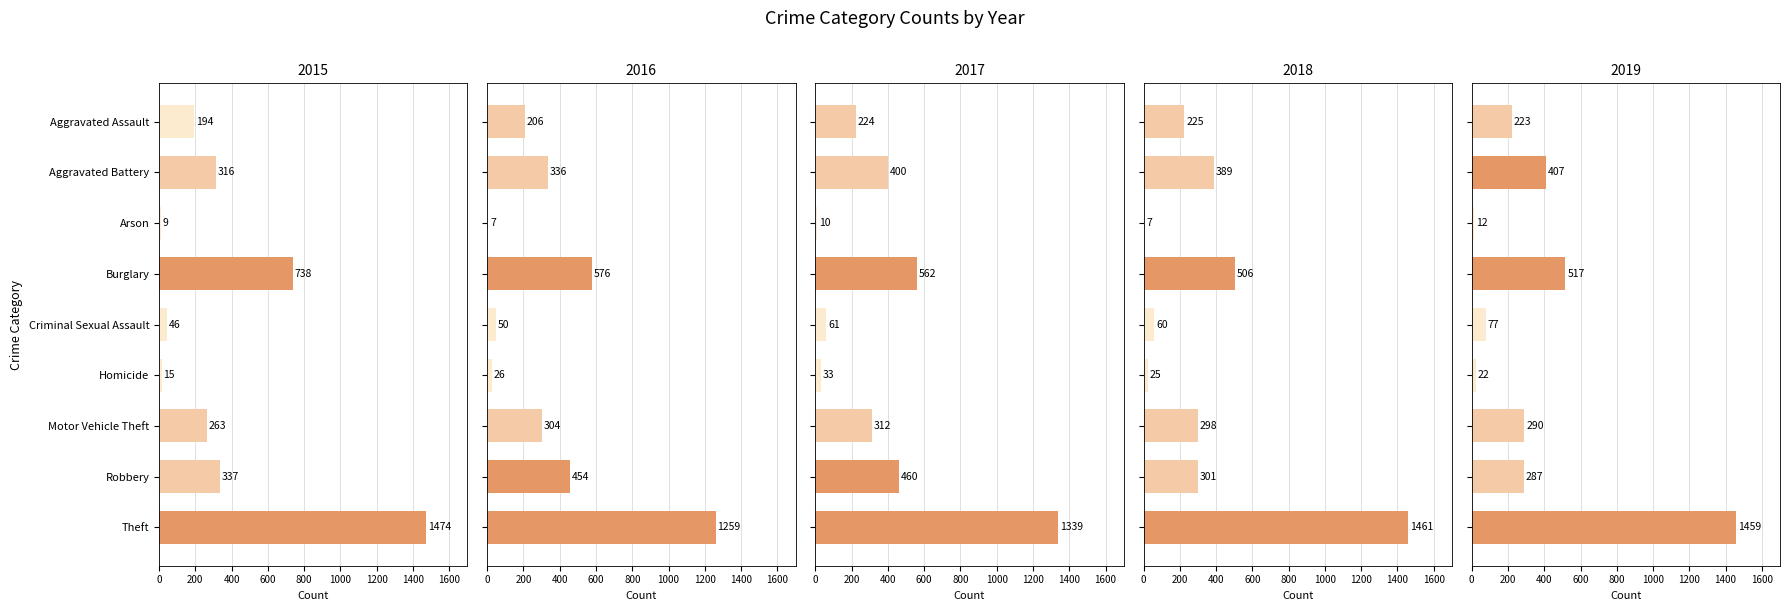

What is the sum of the 2018 values at Theft and Aggravated Battery?

1850